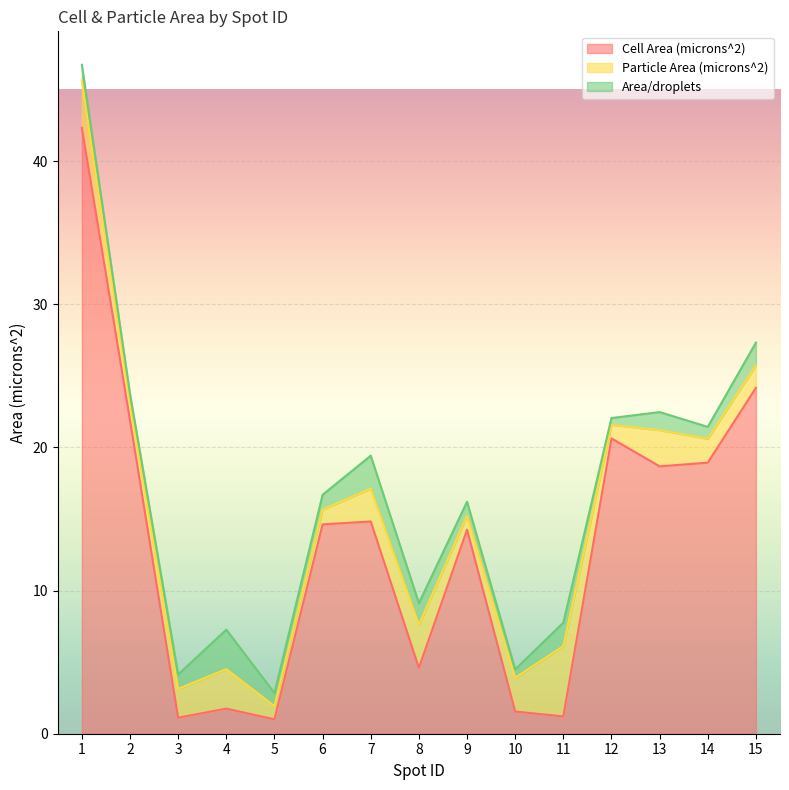

What is the value of the Cell Area (microns^2) point at the 14th from the left?

18.9